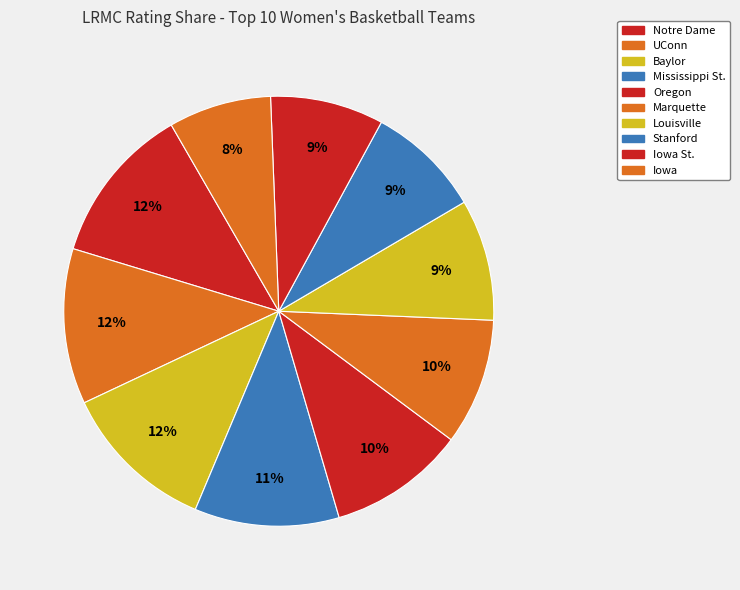

Which slice is the largest?

Notre Dame